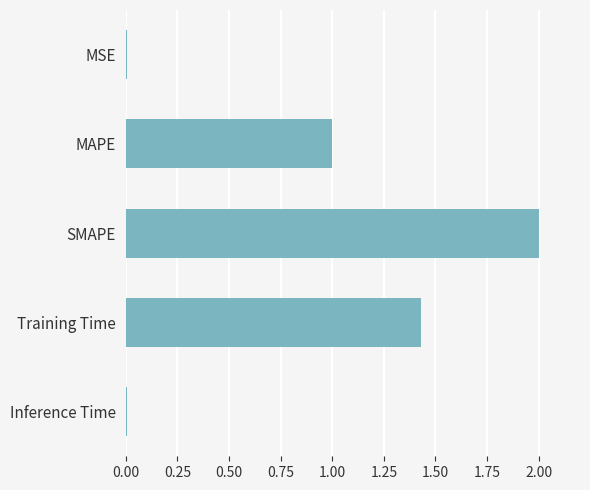

What is the label of the 2nd bar from the bottom?

Training Time